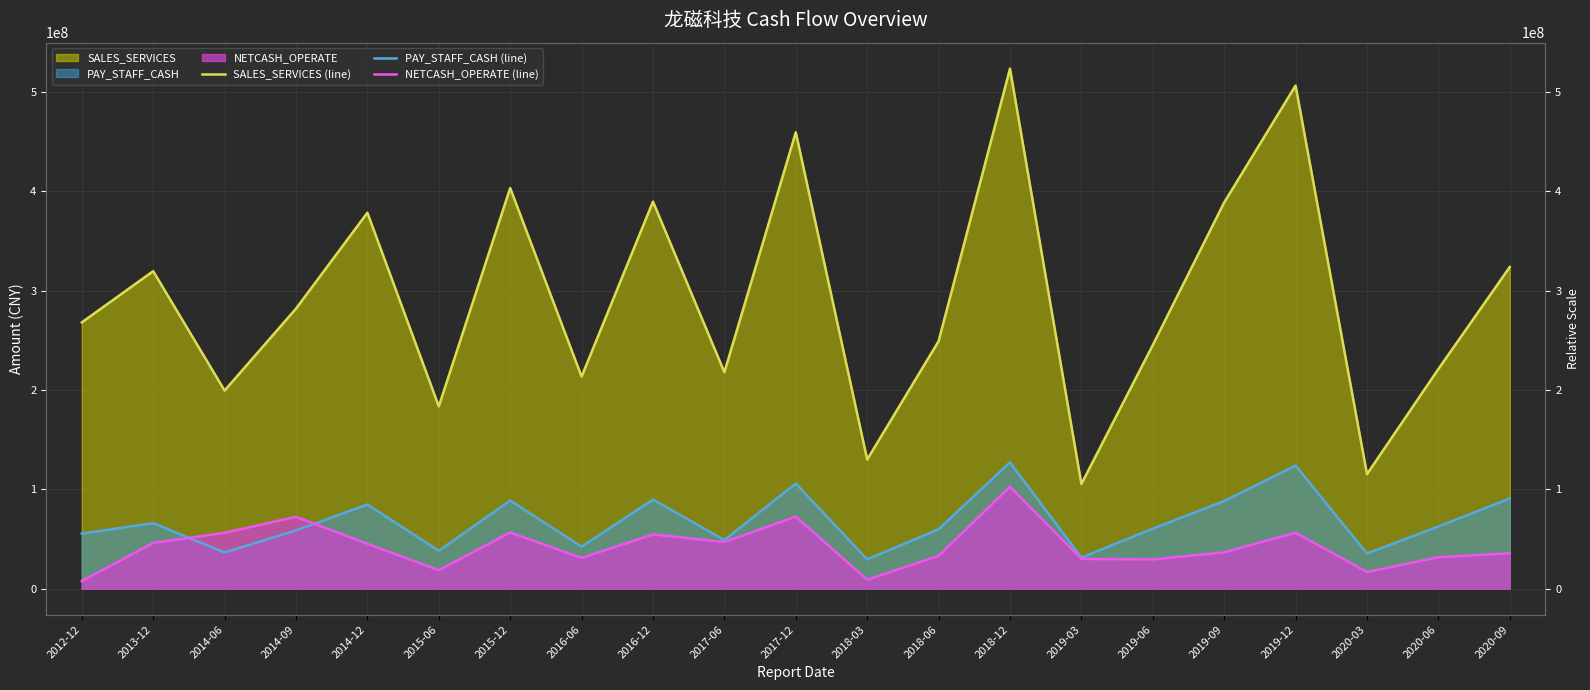

How many data points in SALES_SERVICES (line) are less than 268172229?

10